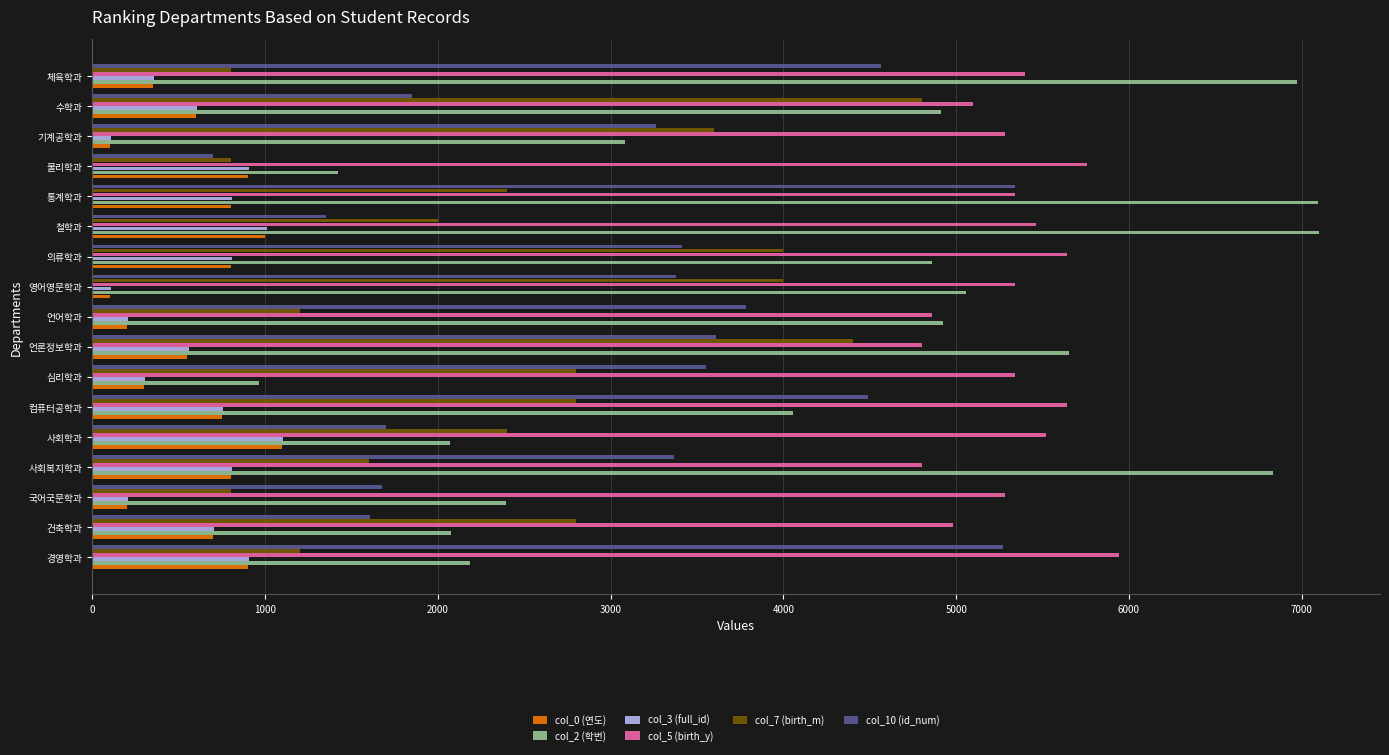

The col_5 (birth_y) series shows 5520.0 at 사회학과. True or false?

True